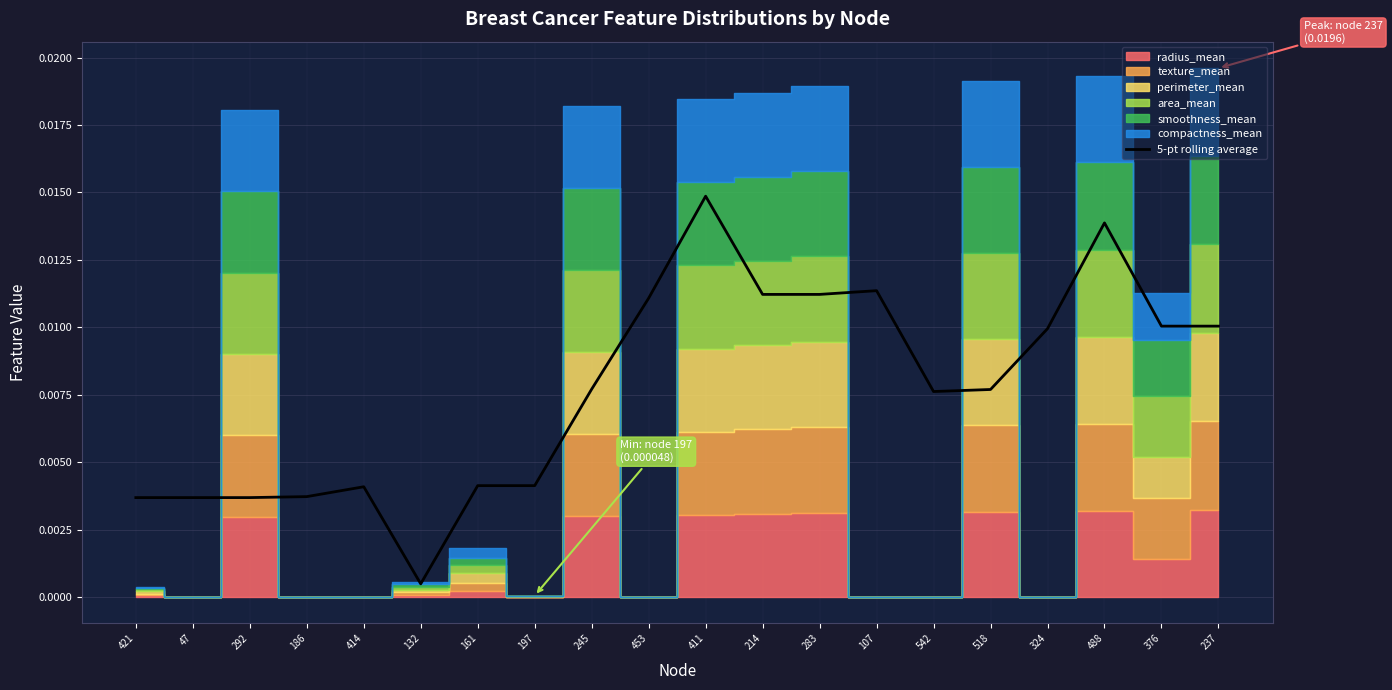

Which category has the highest value across all series?

411